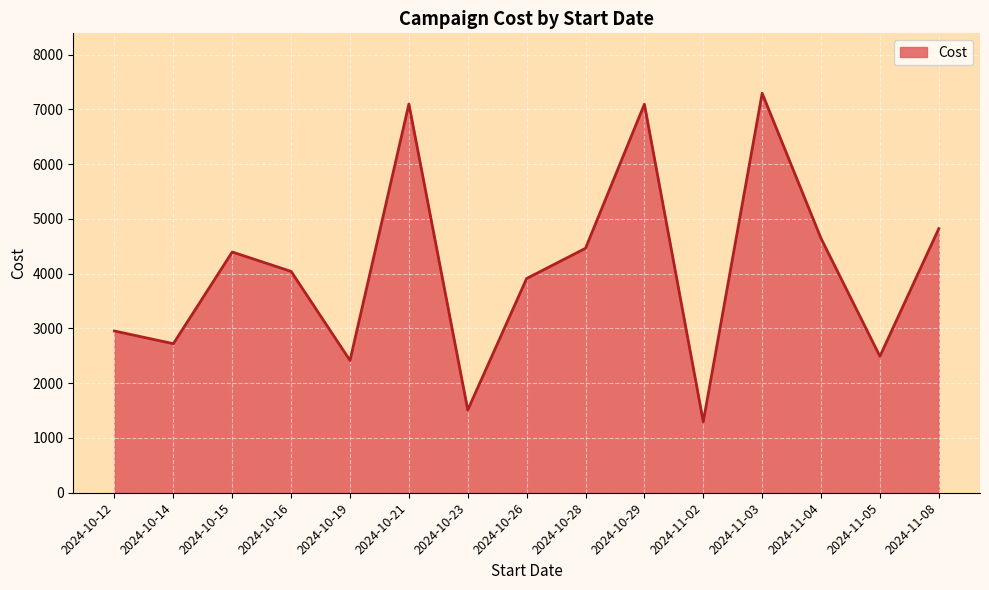

What is the greatest value displayed?

7294.6